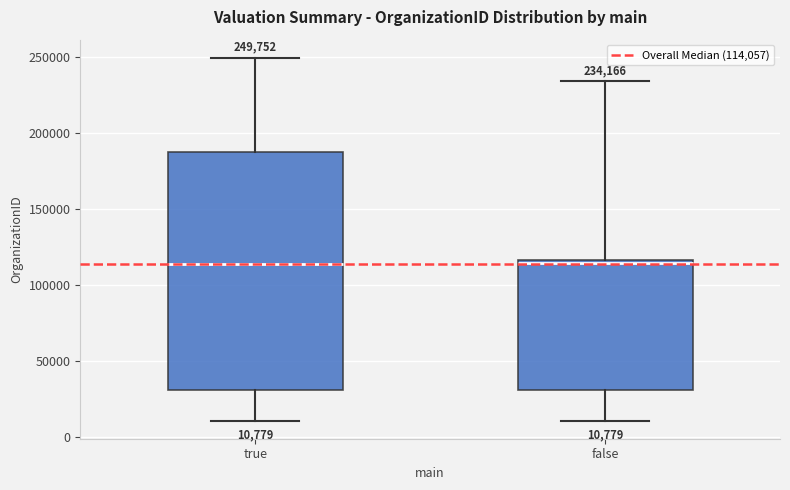

Which box is the tallest, from its lower edge to its upper edge?

true